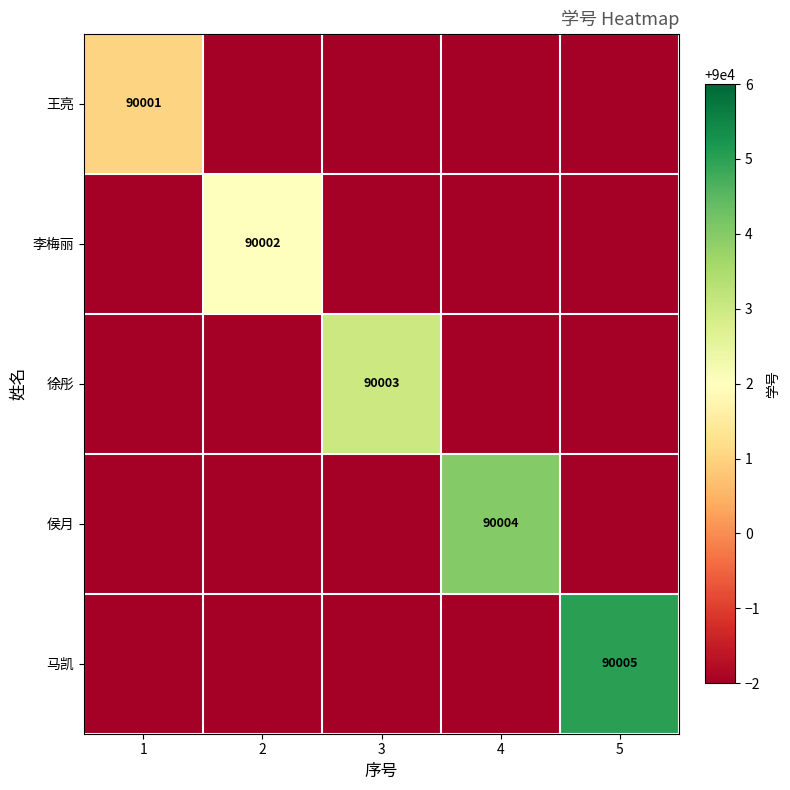

What is the sum of all 侯月 values?

449996